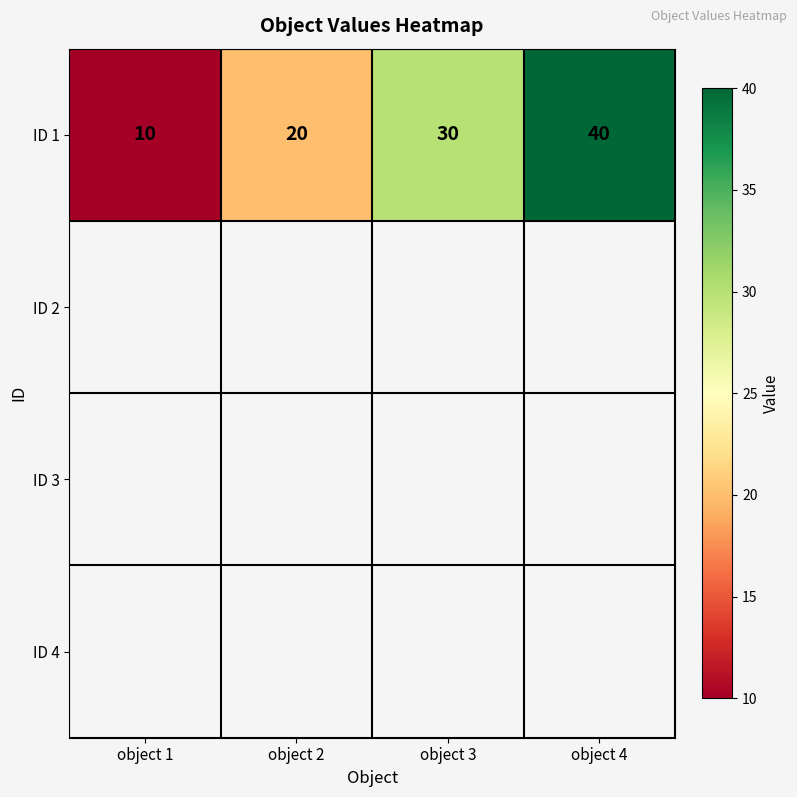

The chart shows a value of 13 at object 3. True or false?

False